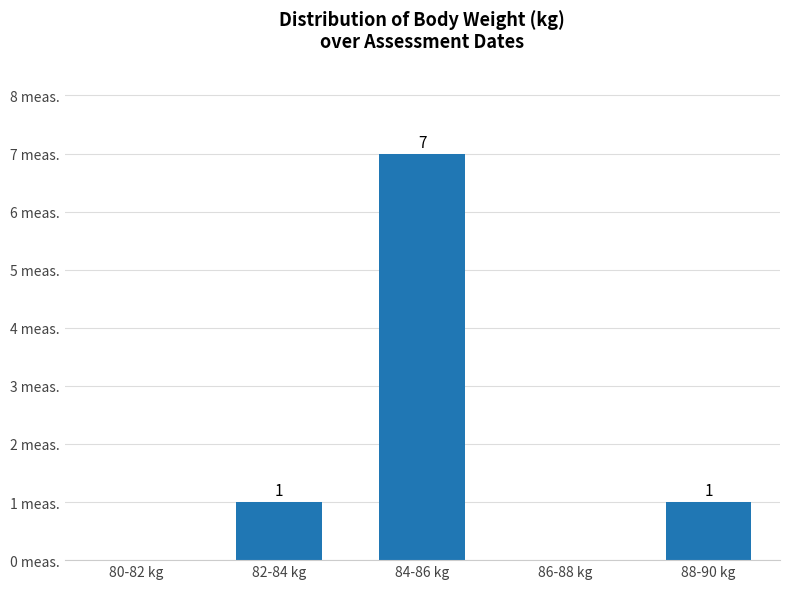

Which has a higher value, 82-84 kg or 86-88 kg?

82-84 kg